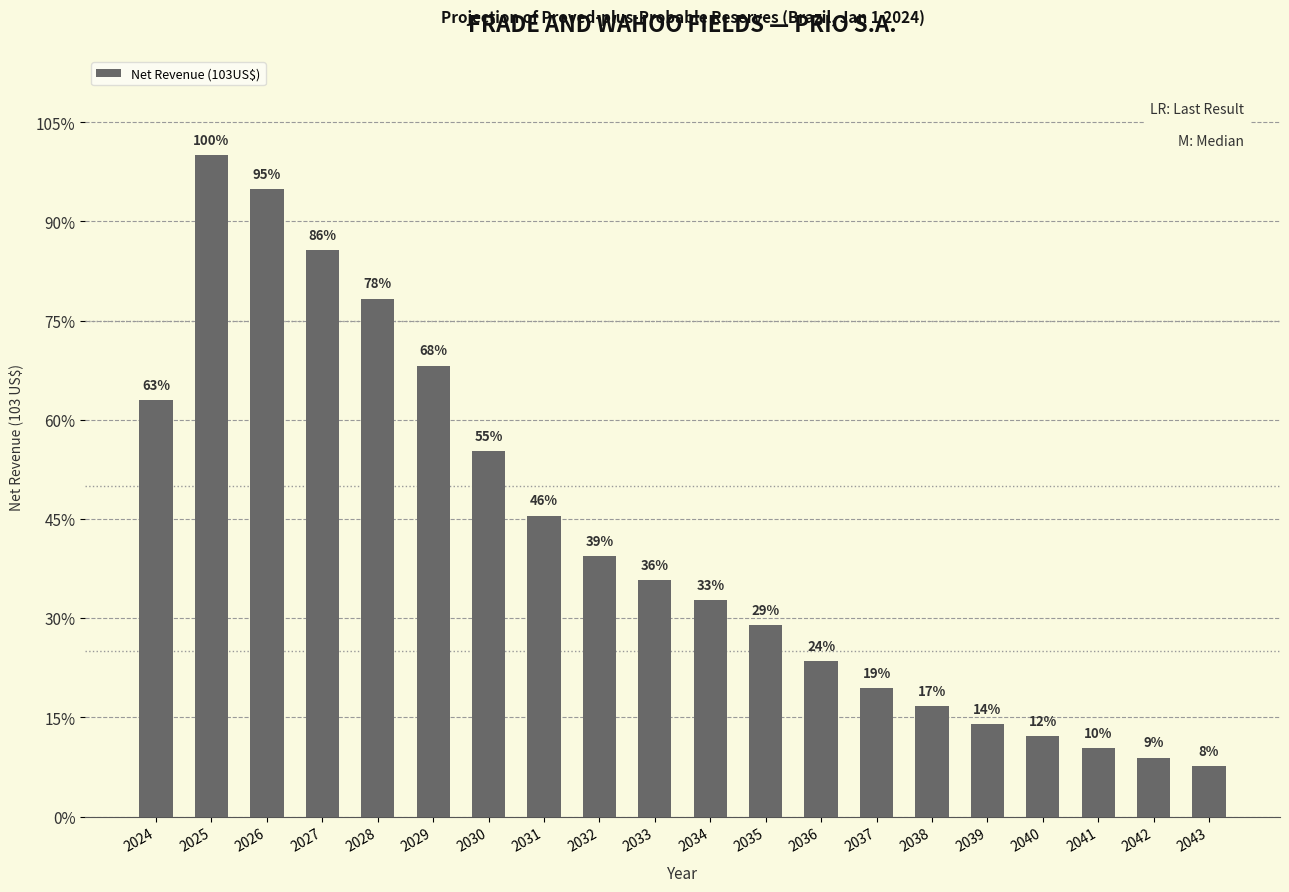

Does the chart contain any negative values?

No